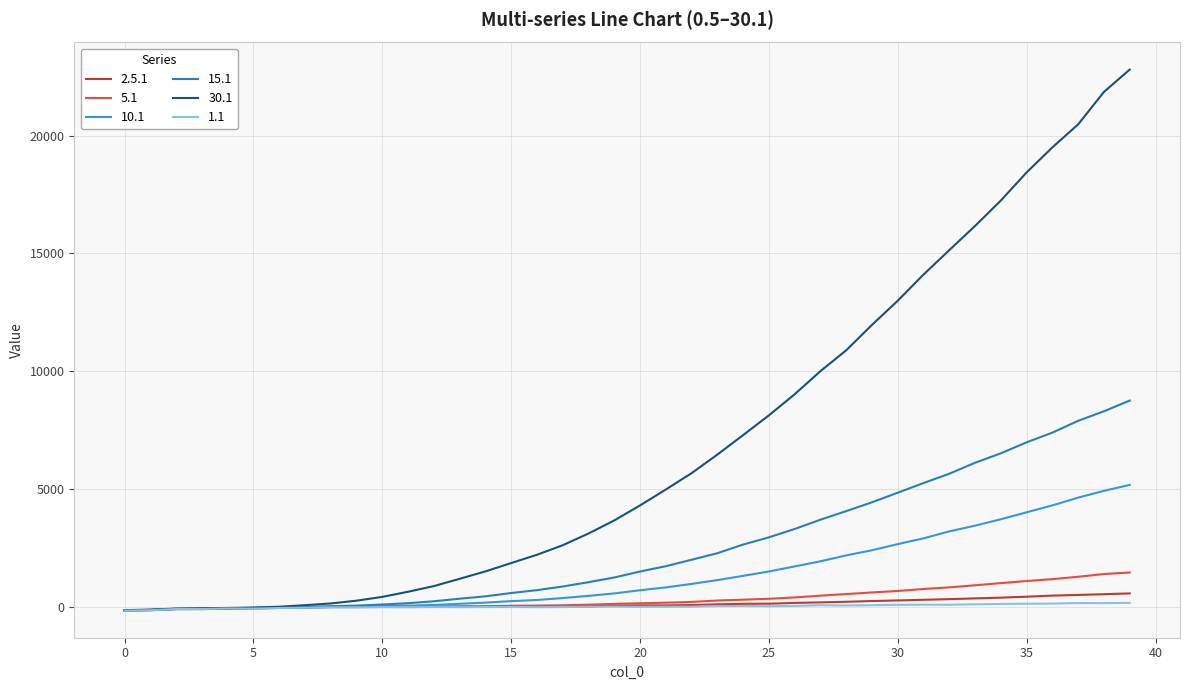

What are all the series names shown in the legend?

2.5.1, 5.1, 10.1, 15.1, 30.1, 1.1